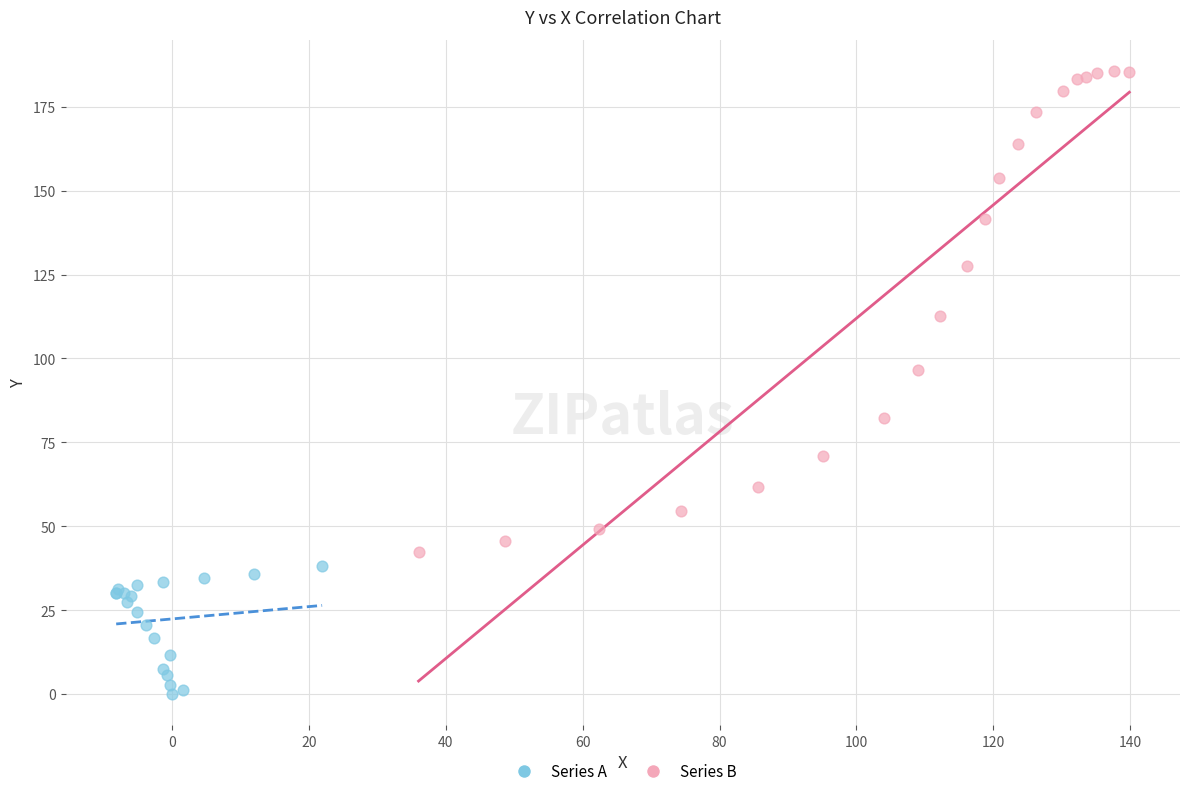

Which series has the largest Y range (max minus min)?

Series B